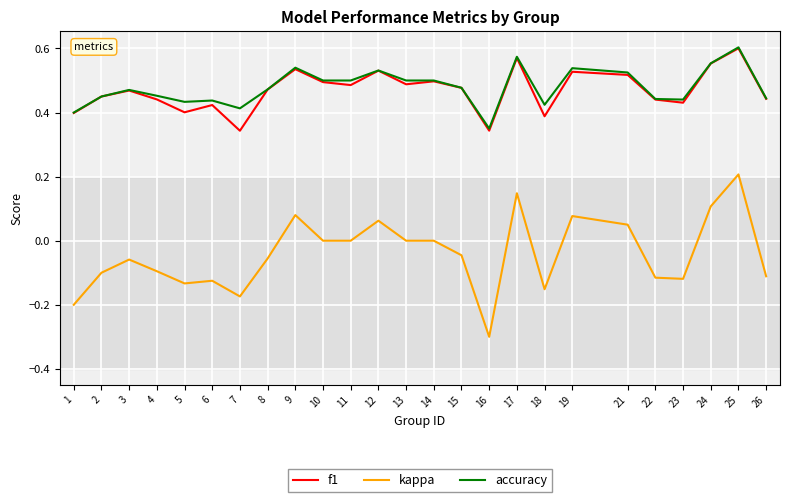

Which series has the largest range (max minus min)?

kappa